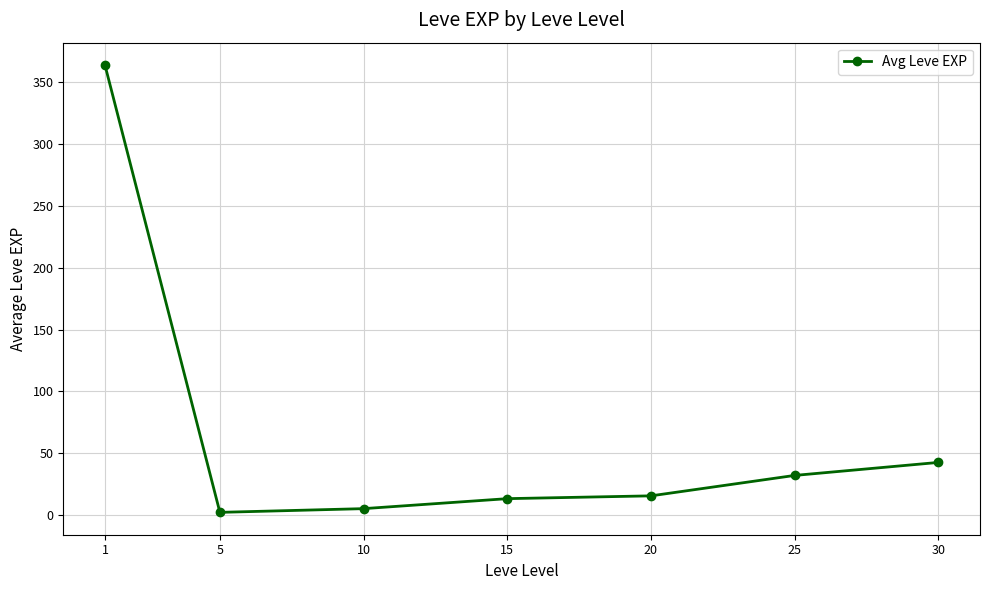

Does the chart have visible grid lines?

Yes